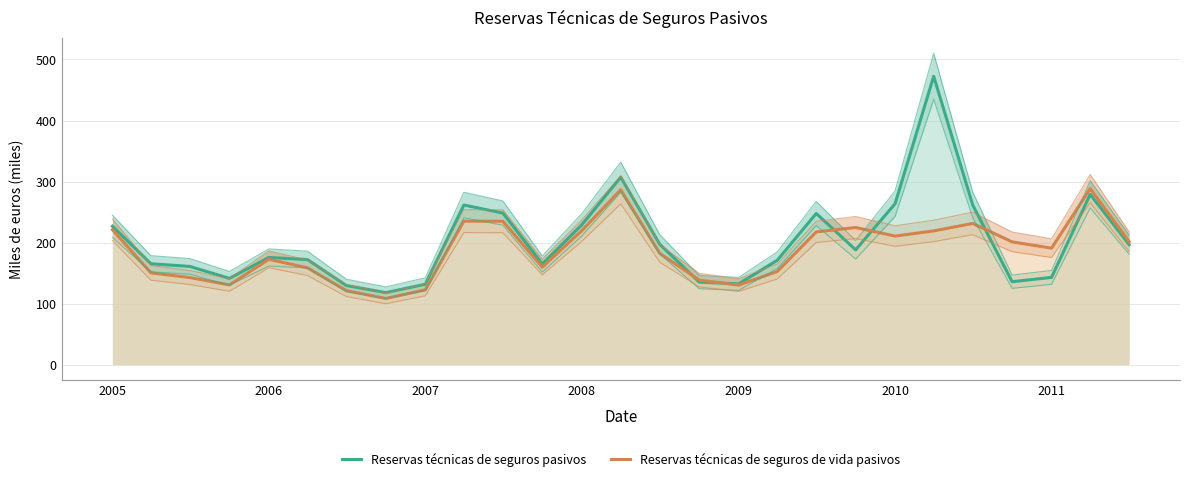

How many interior local valleys does the Reservas técnicas de seguros pasivos series have?

6